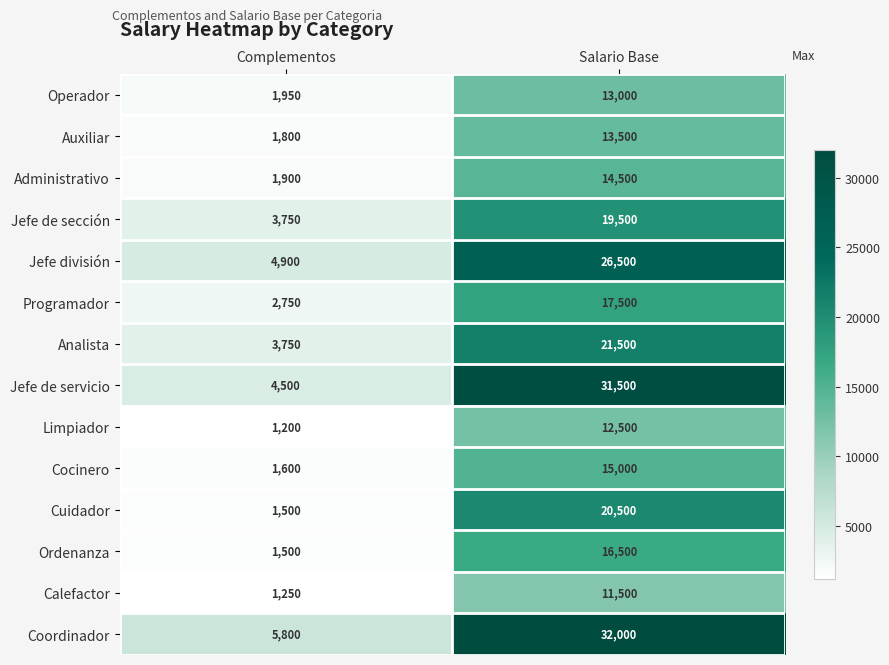

Which category has the highest value across all series?

Salario Base